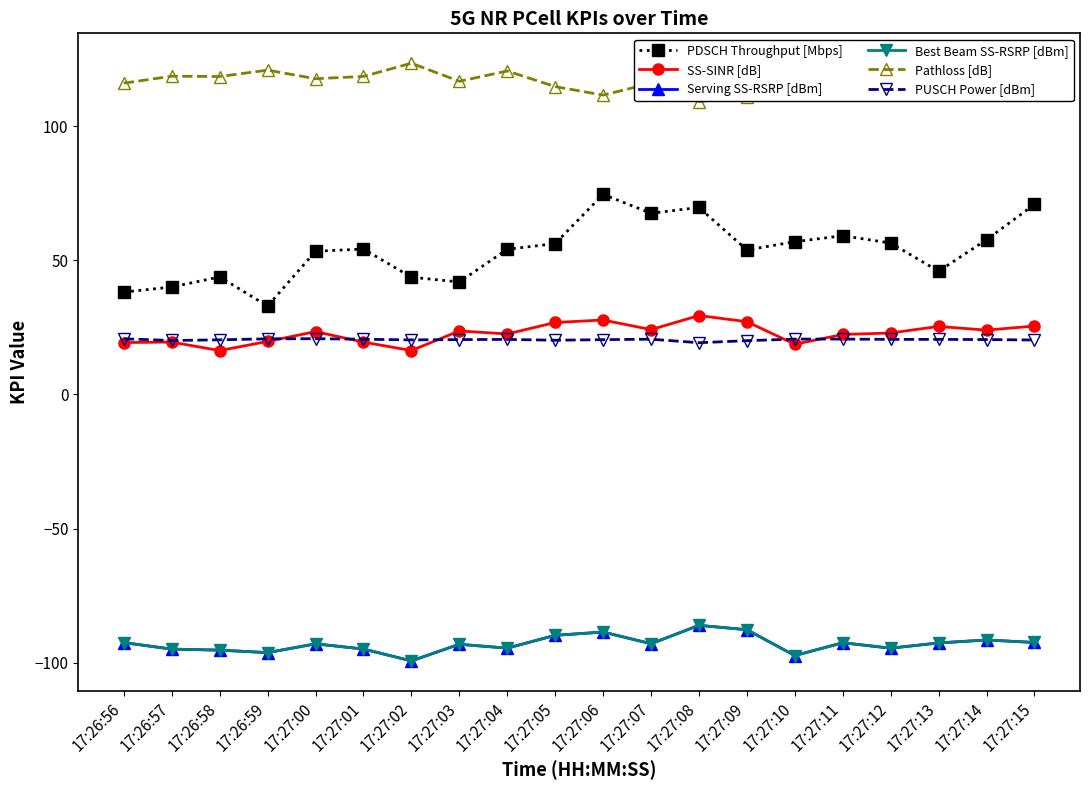

What is the lowest value of the Best Beam SS-RSRP [dBm] series?

-99.3